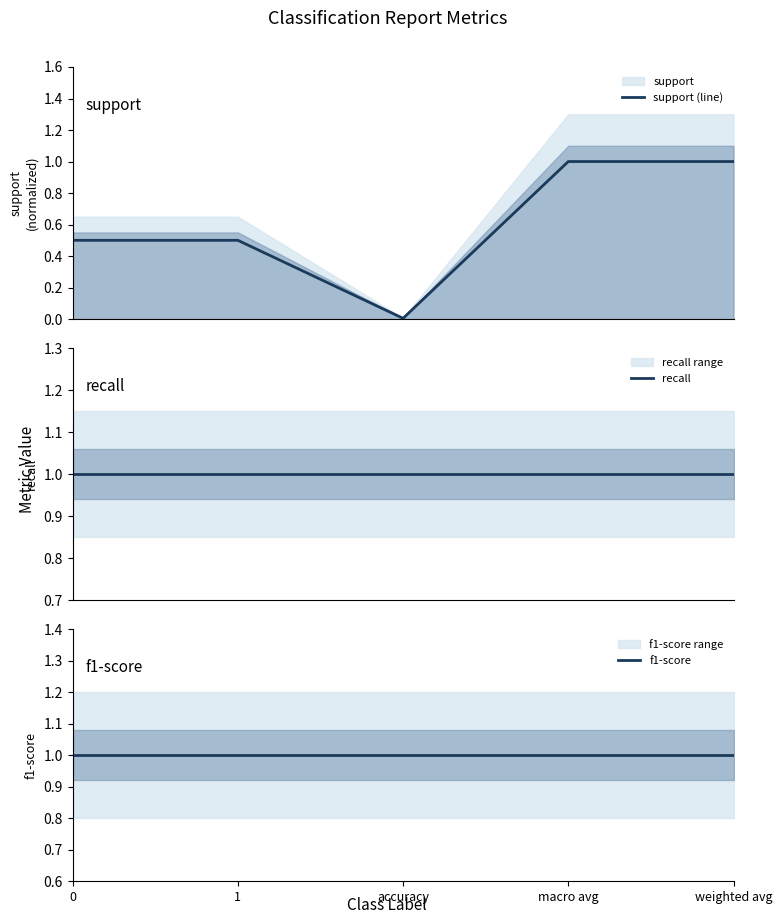

True or false: support (line) and f1-score intersect in this chart.

False